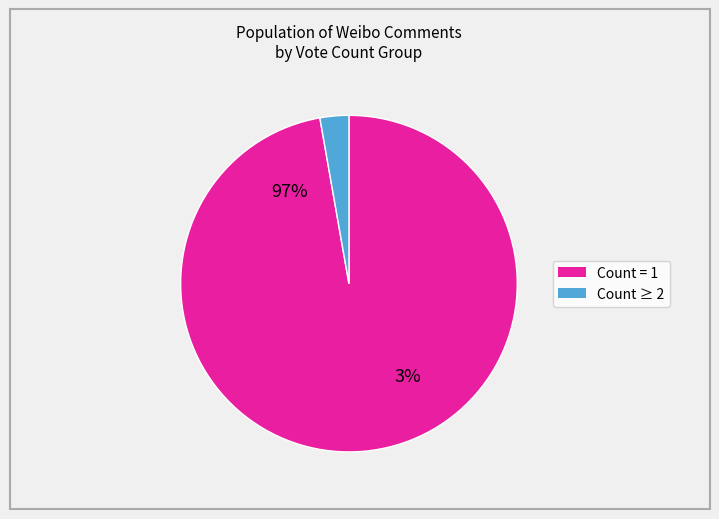

Which category accounts for the majority?

Count=1